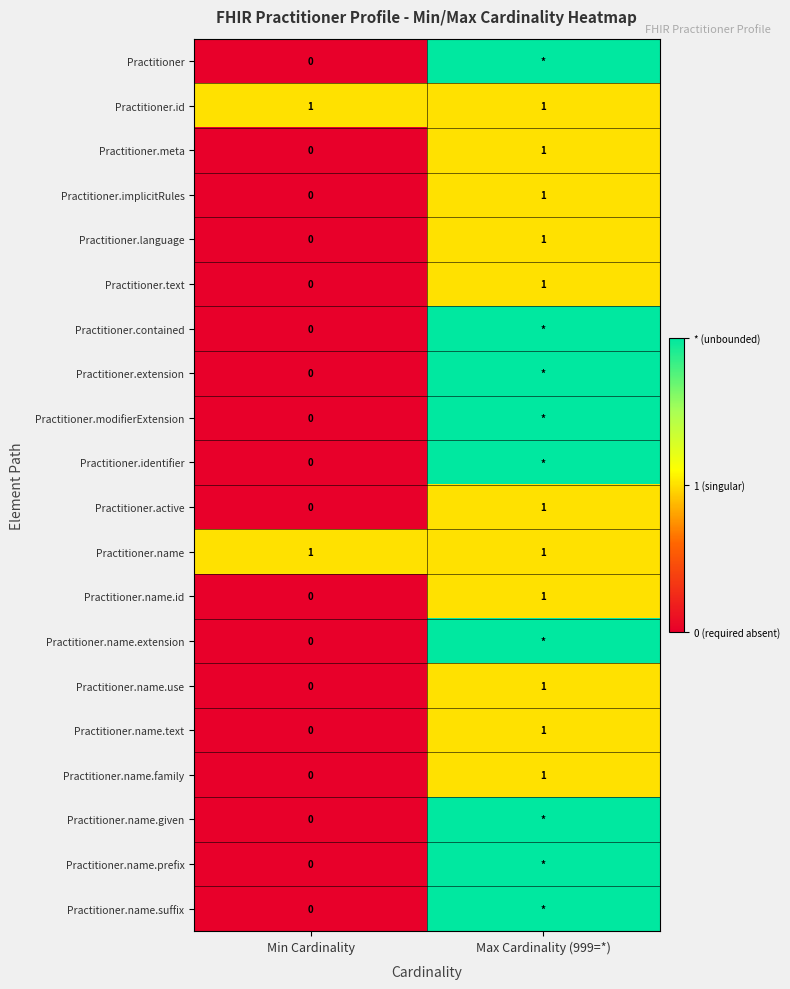

At which label does Practitioner.language reach its peak?

Max Cardinality (999=*)